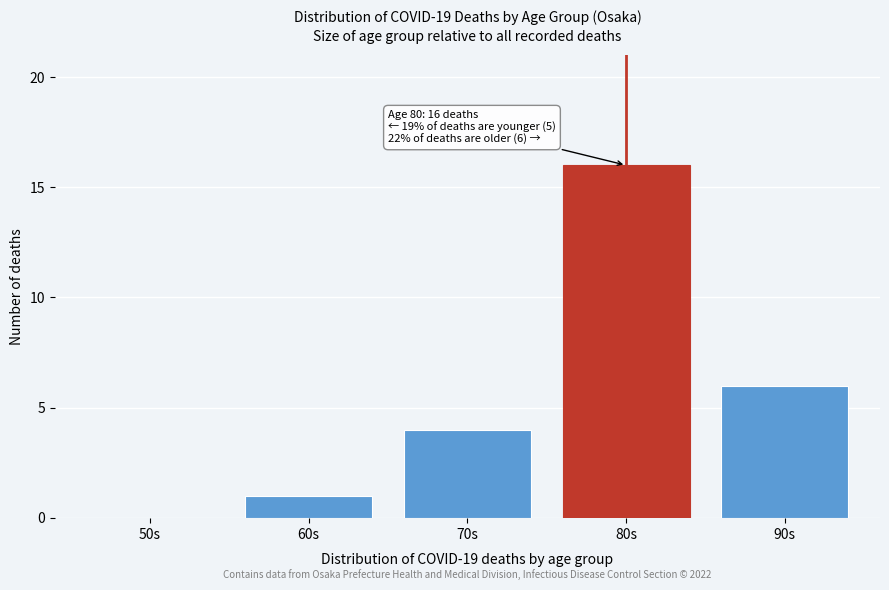

Reading left to right, list all the values displayed in this chart.

50s=0	60s=1	70s=4	80s=16	90s=6